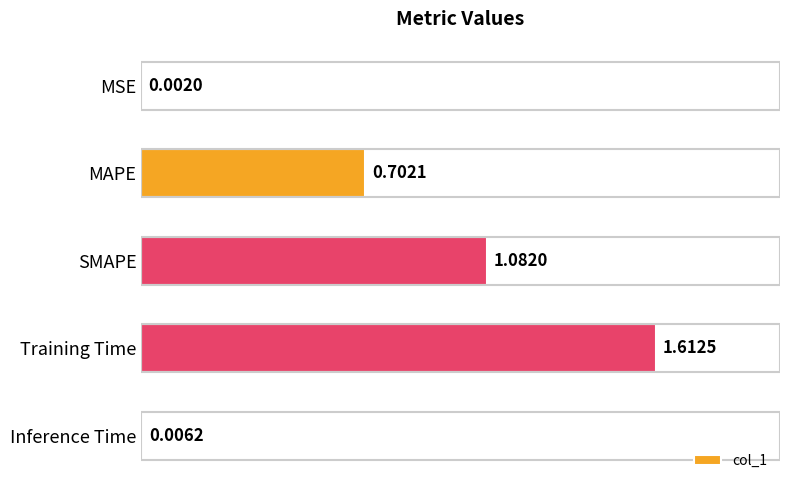

At which label is the value closest to 0?

MSE